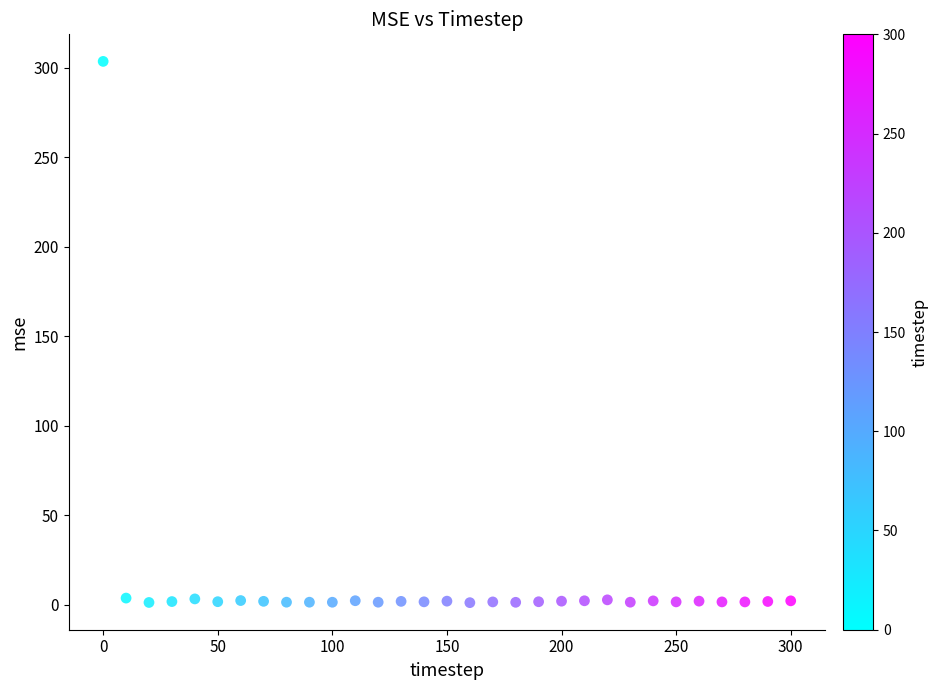

What is the range of X values (max minus min)?

300.0